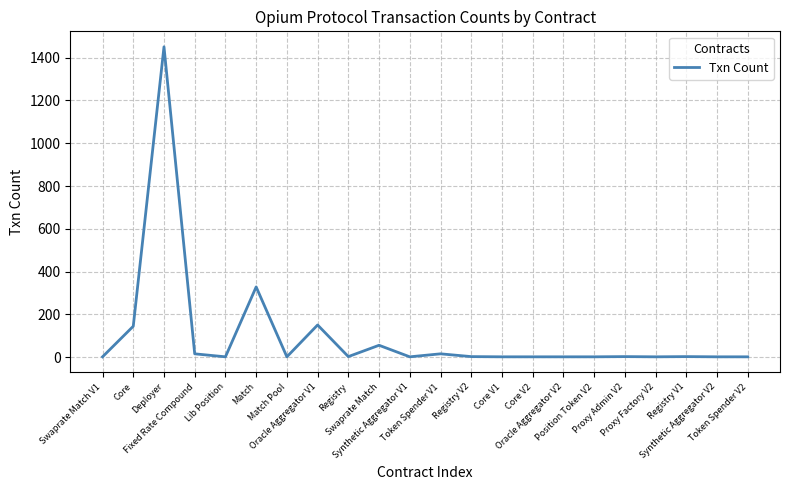

What is the maximum value shown in the chart?

1451